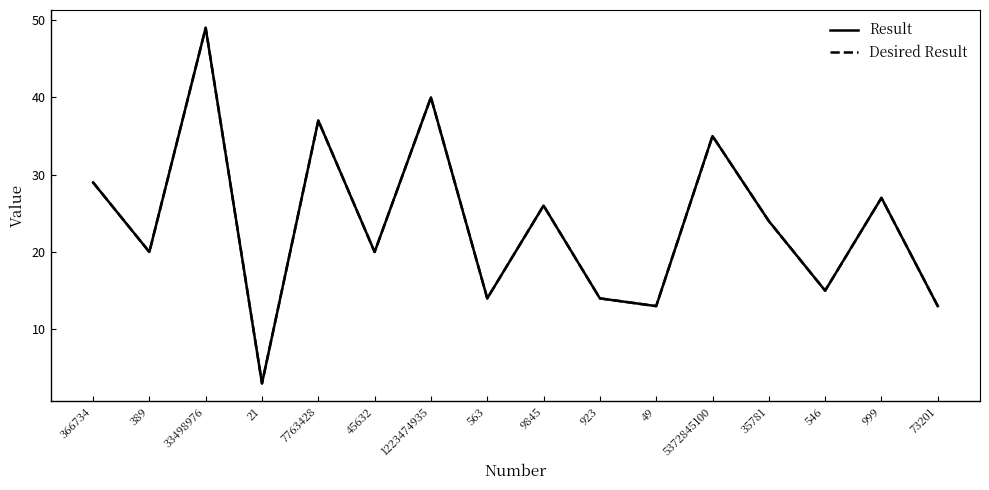

The Desired Result series shows 5 at 21. True or false?

False